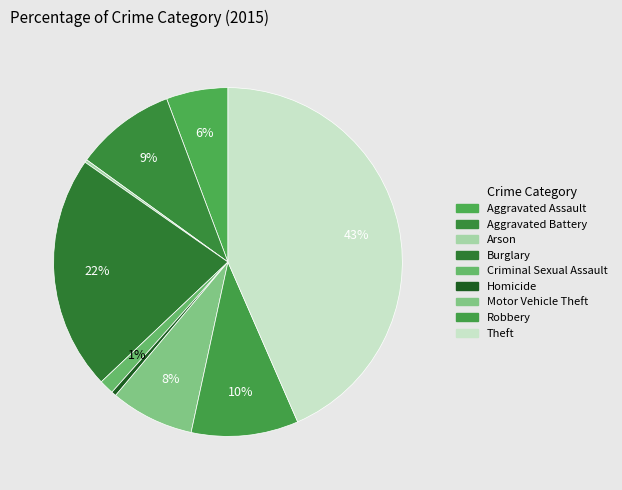

Which category has the smallest portion of the pie?

Arson